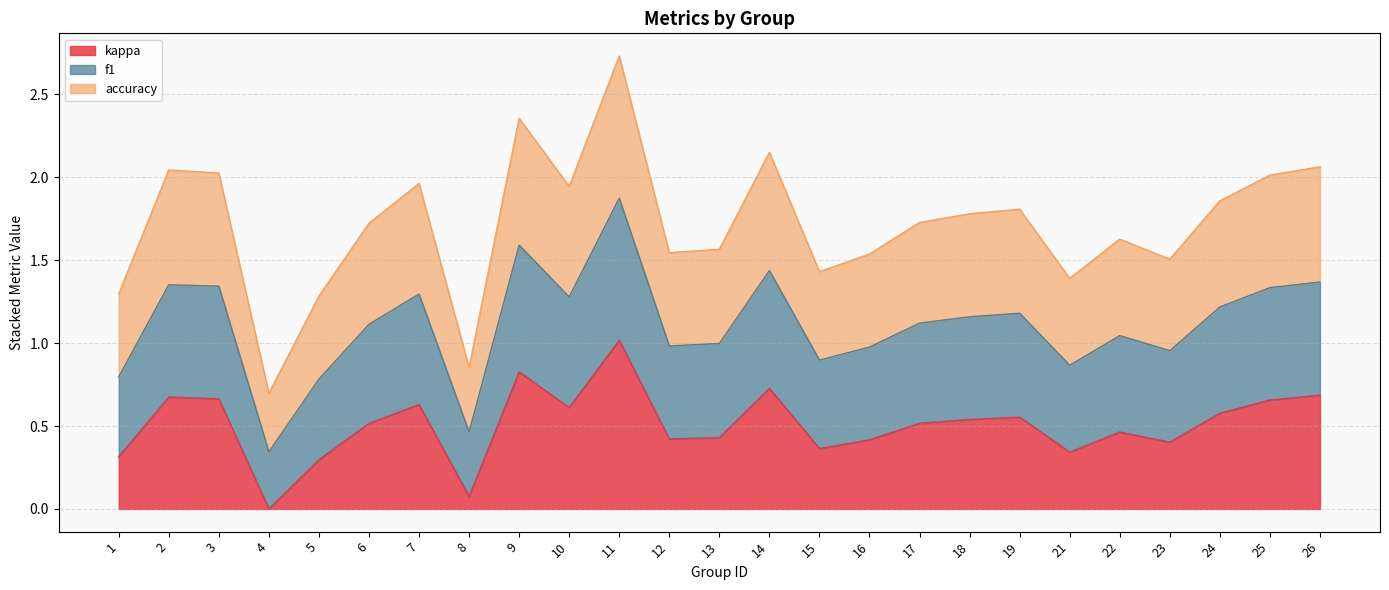

Where is the first local maximum for f1?

2